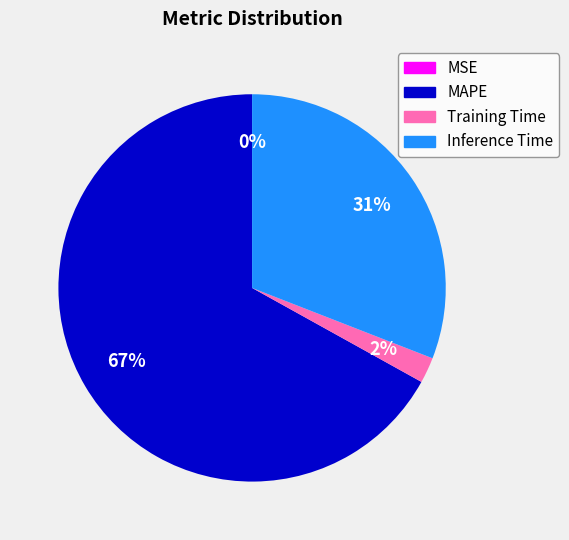

Does Training Time represent more than half of the total?

No